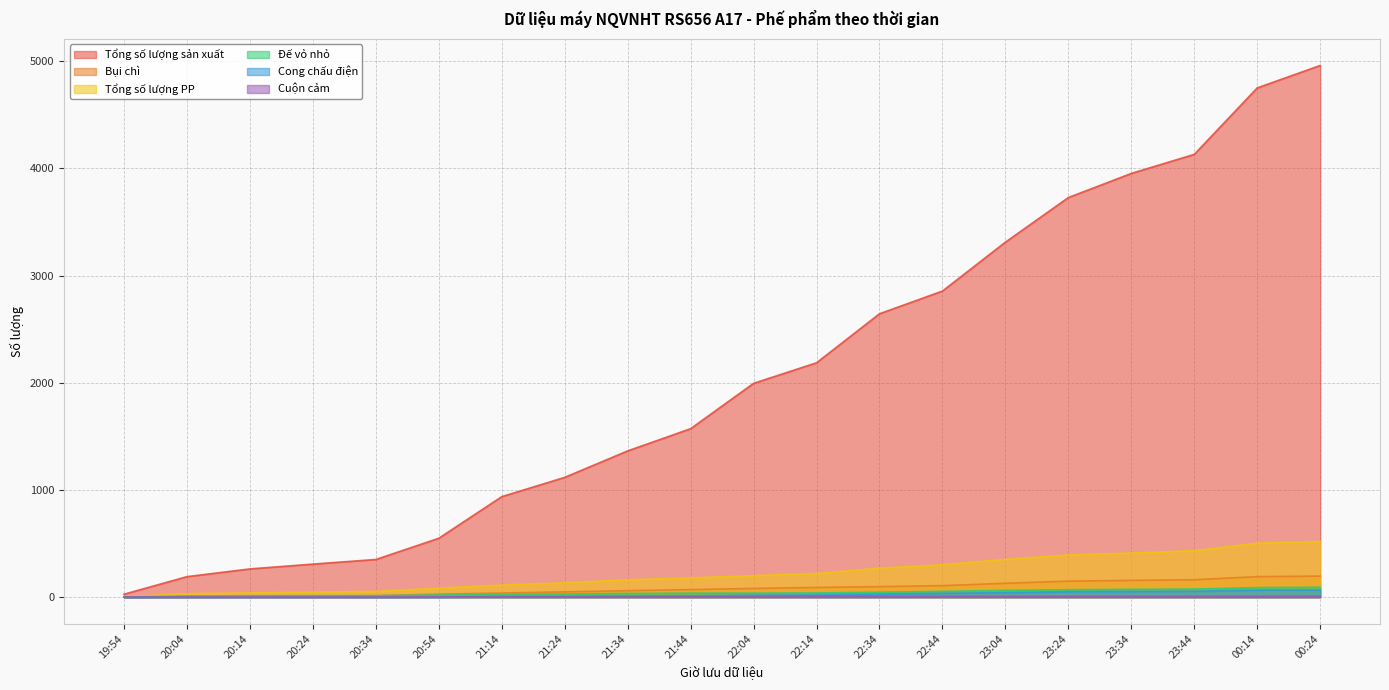

True or false: Đế vỏ nhỏ has a value of 30 at 23:24.

False